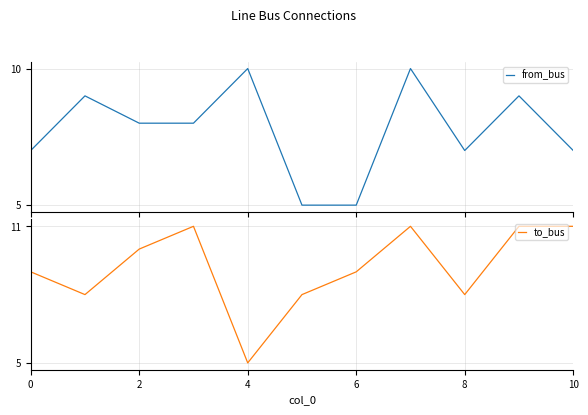

List the series in order of their overall mean, lowest first.

from_bus, to_bus